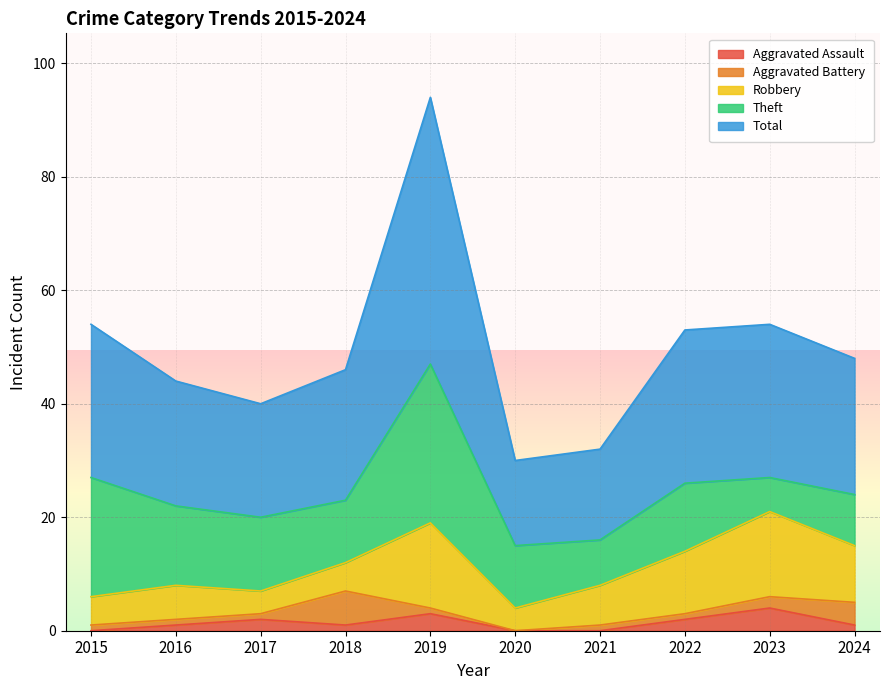

In Aggravated Assault, how many points are higher than both neighbors (excluding endpoints)?

3